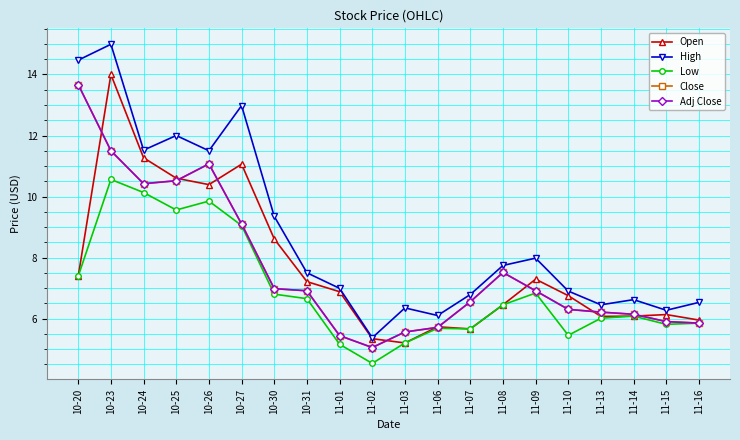

Which series changed the most between 10-24 and 11-14?

Open